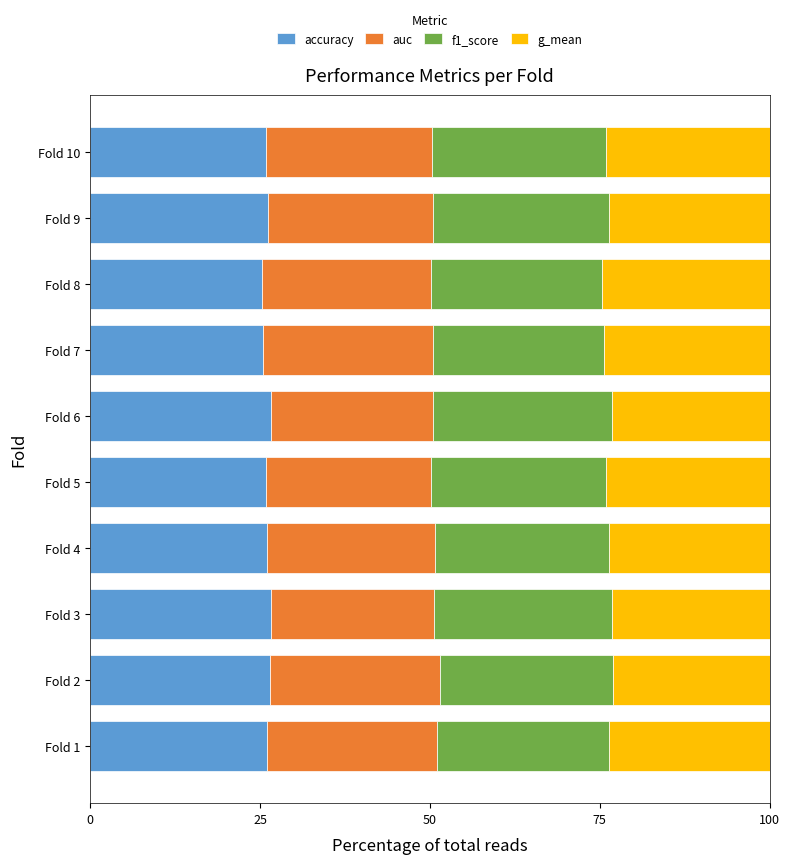

What is the lowest value of the accuracy series?

25.4